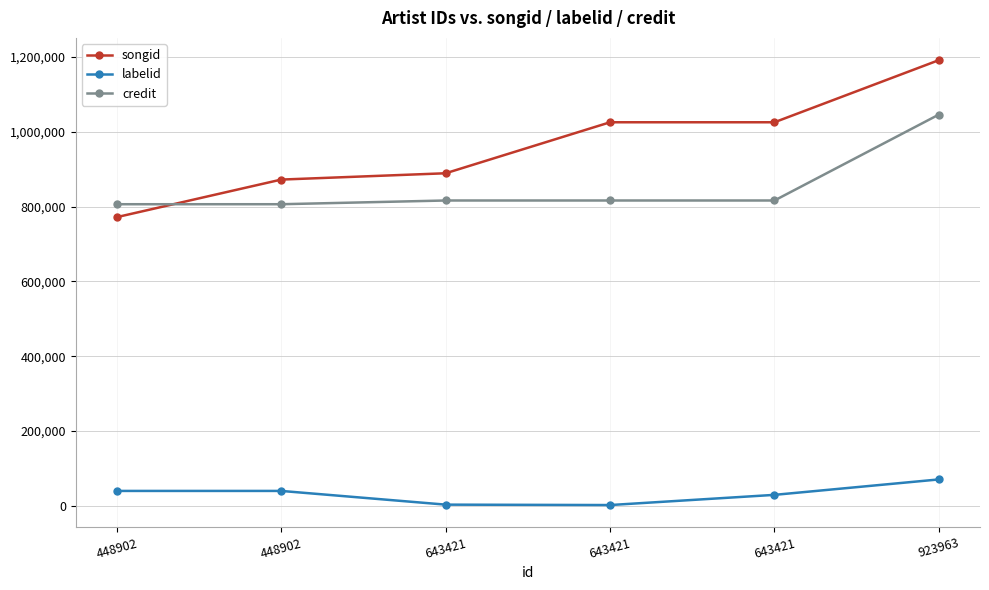

How many distinct data groups are displayed?

3